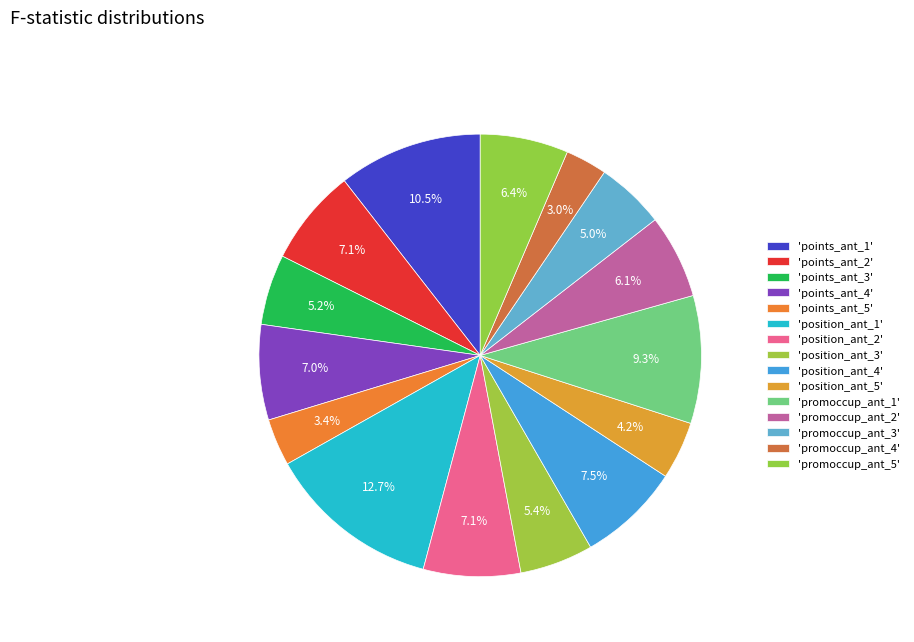

What is the smallest slice in the pie chart?

promoccup_ant_4